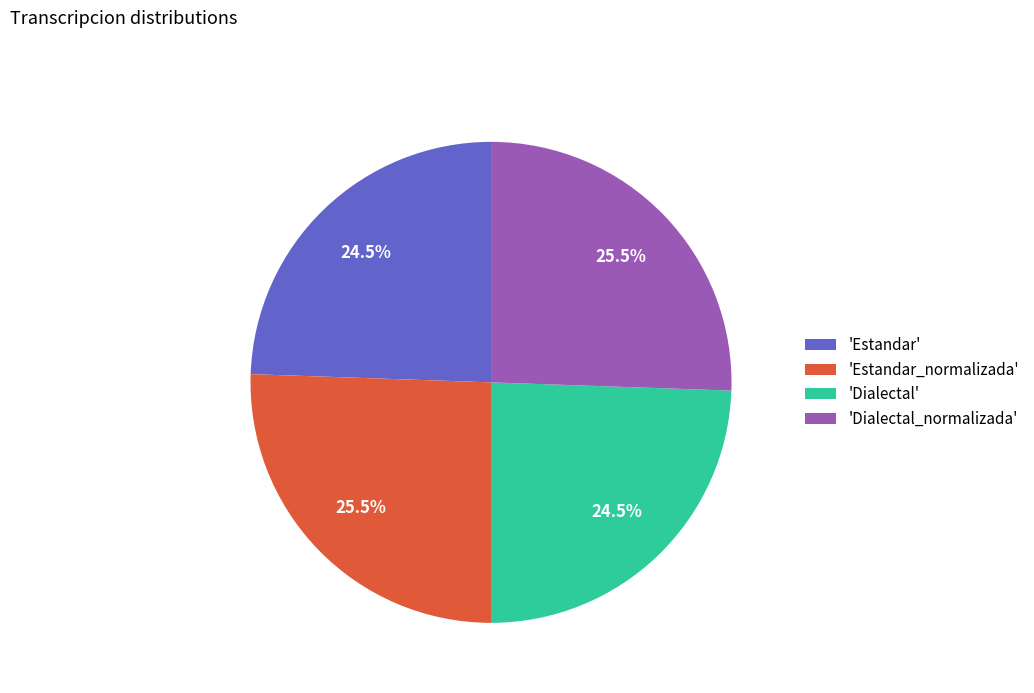

Is there a majority slice in this chart?

No